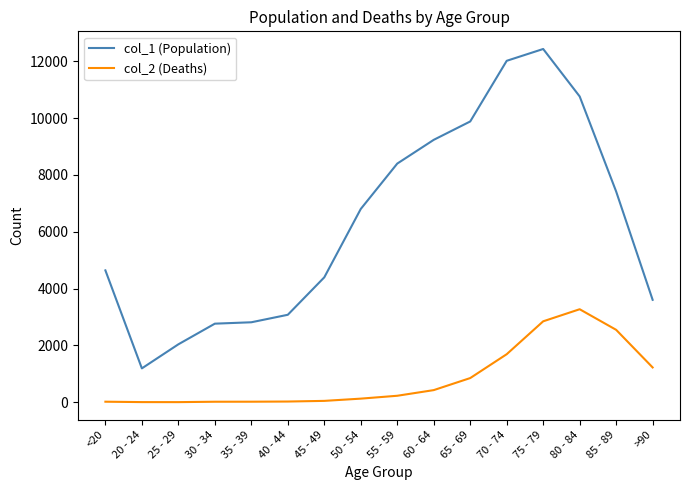

What is the minimum value shown in the chart?

3